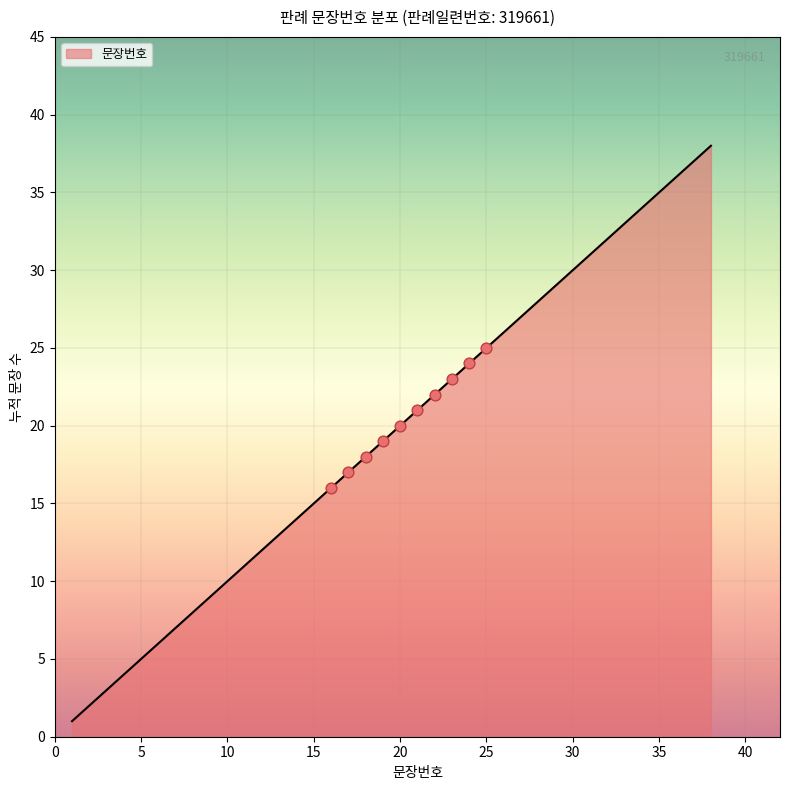

What is the maximum value shown in the chart?

38